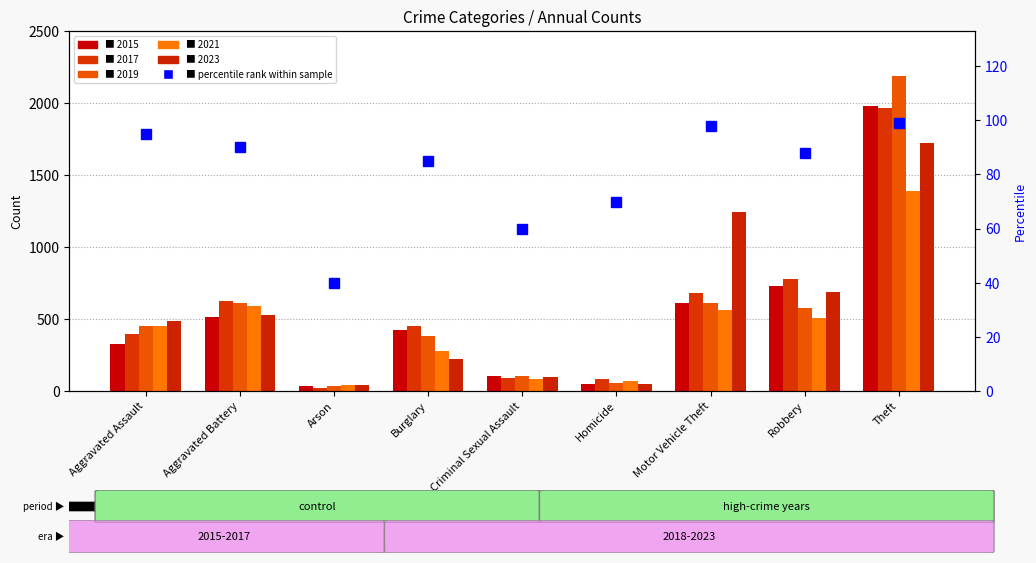

Does the chart contain stacked bars?

No